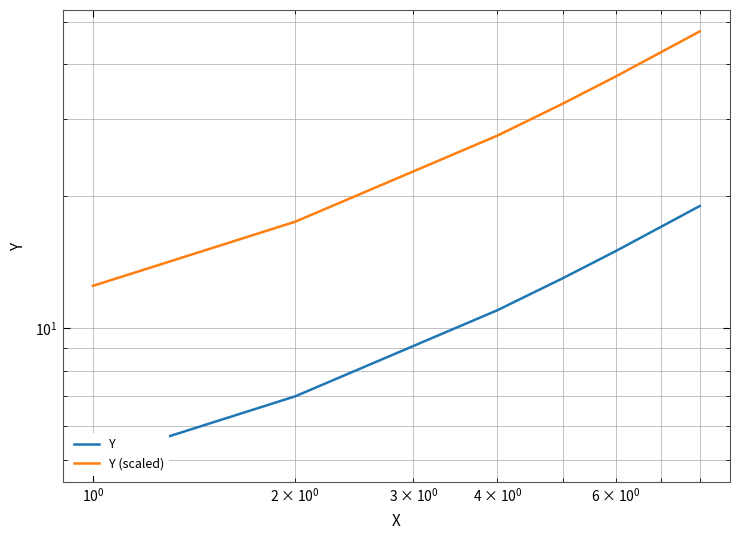

What is the value of the Y point at the 3rd from the left?

11.0